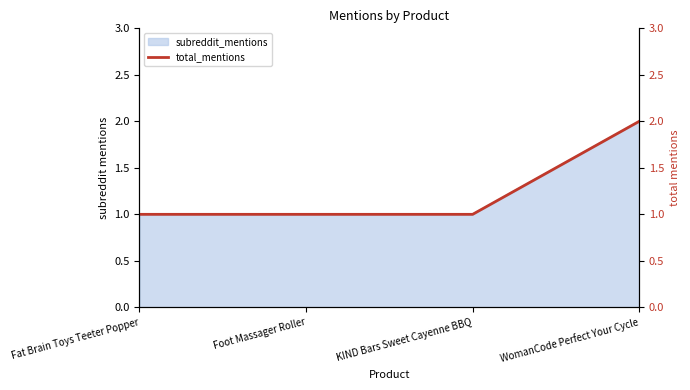

Does the chart display data point markers on the line(s)?

No